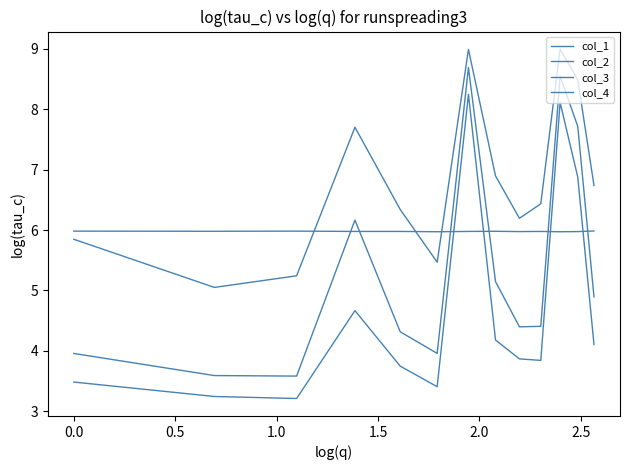

What is the minimum value for col_1?

3.6